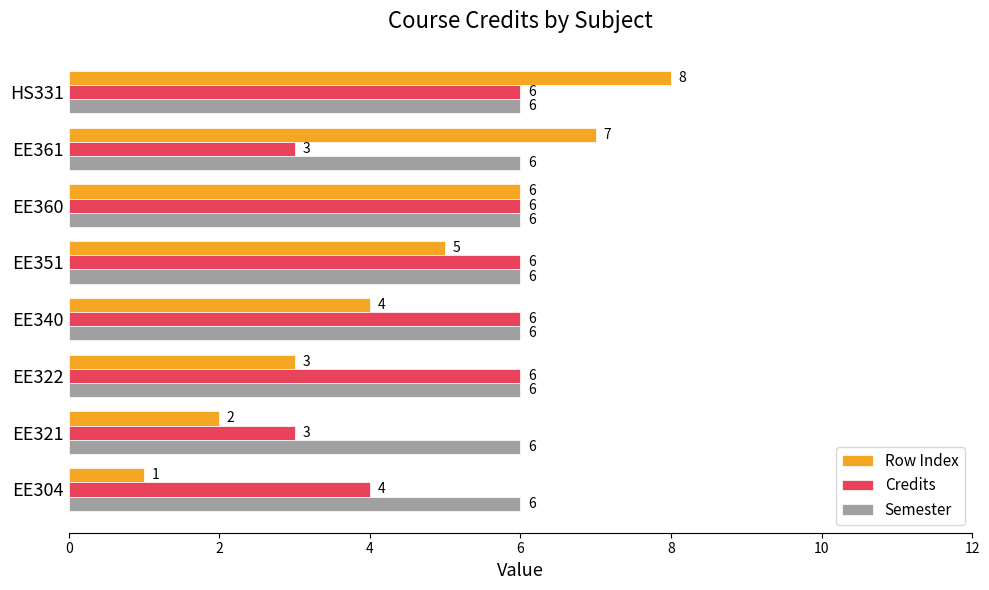

What is the smallest value displayed?

1